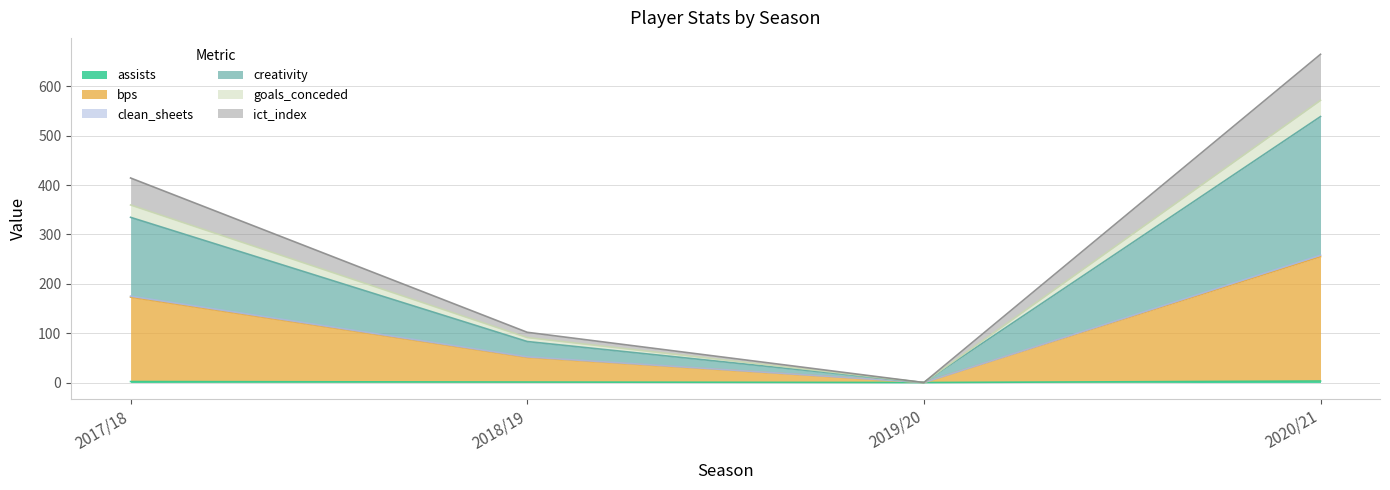

Does the chart display data point markers on the line(s)?

No